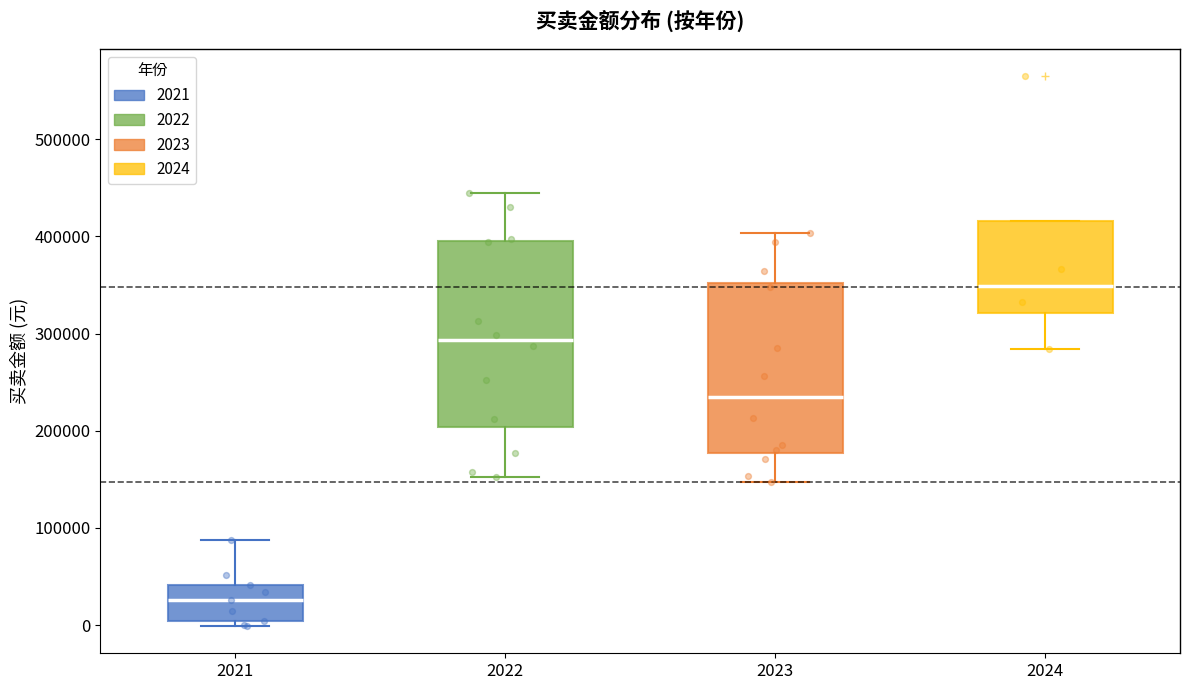

Reading left to right, read every box against the y-axis: the position of its median line, the range the box covers, and the ends of its whiskers. The values are not printed on the chart, so give them approximately, as read against the axis.

2021: median 30000, box 0 to 40000, whiskers 0 (just below the box's lower edge) to 90000
2022: median 290000, box 200000 to 400000, whiskers 150000 to 440000
2023: median 230000, box 180000 to 350000, whiskers 150000 to 400000
2024: median 350000, box 320000 to 420000, whiskers 280000 to 420000